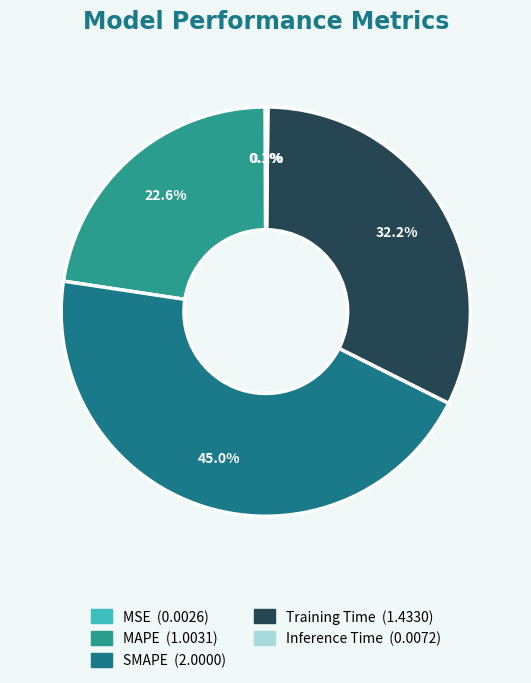

To the nearest percent, what is the combined percentage of MSE and SMAPE?

45%